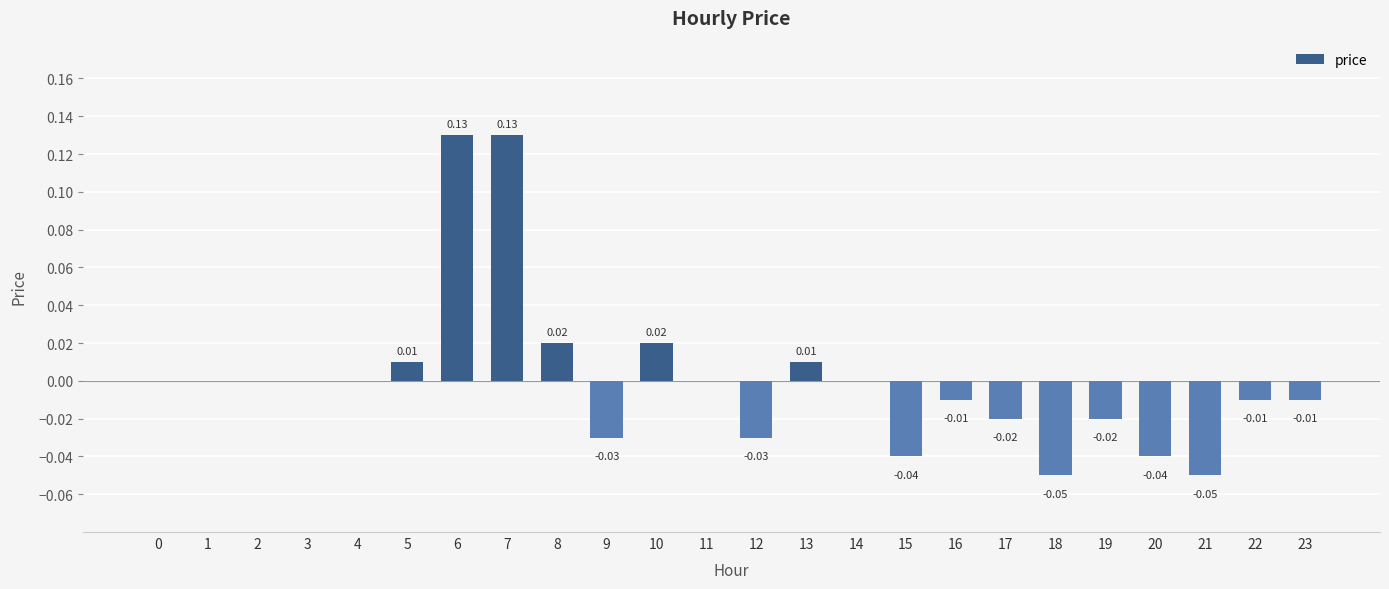

Between 17 and 15, which is larger?

17